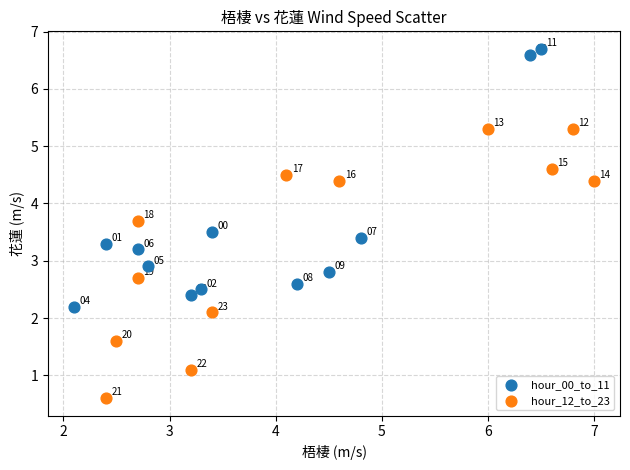

Which series has the largest Y range (max minus min)?

hour_12_to_23